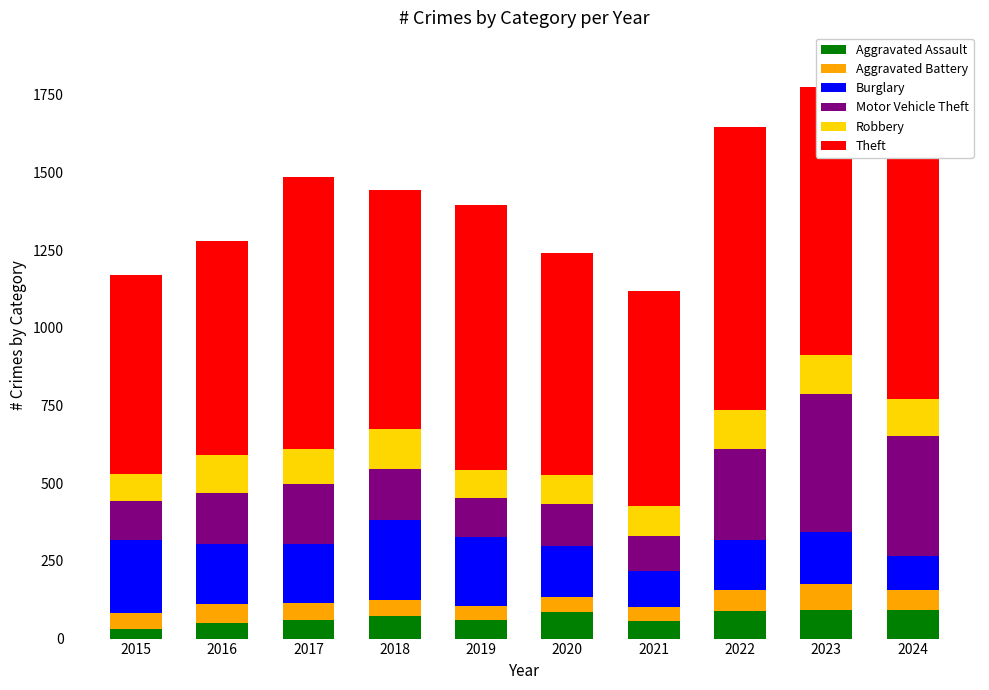

How many data points does each series have?

10